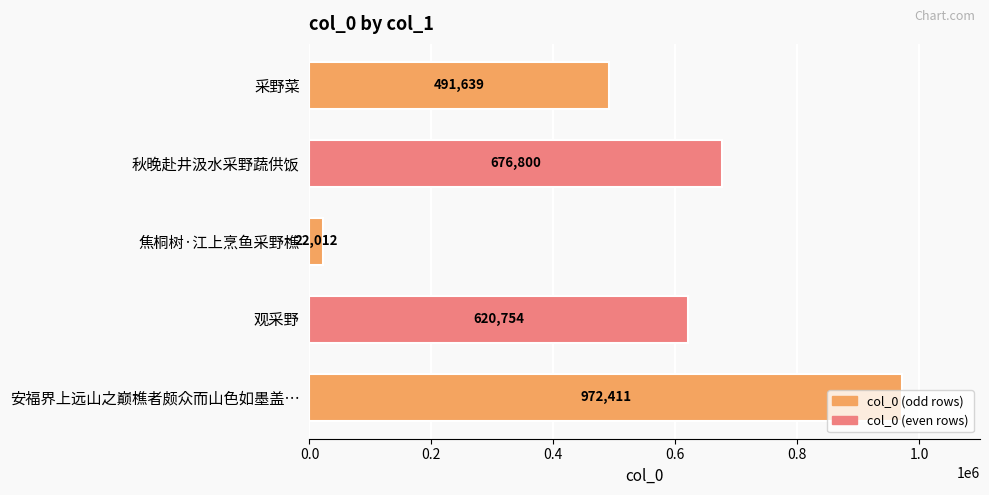

The value at 秋晚赴井汲水采野蔬供饭 is 676800. True or false?

True